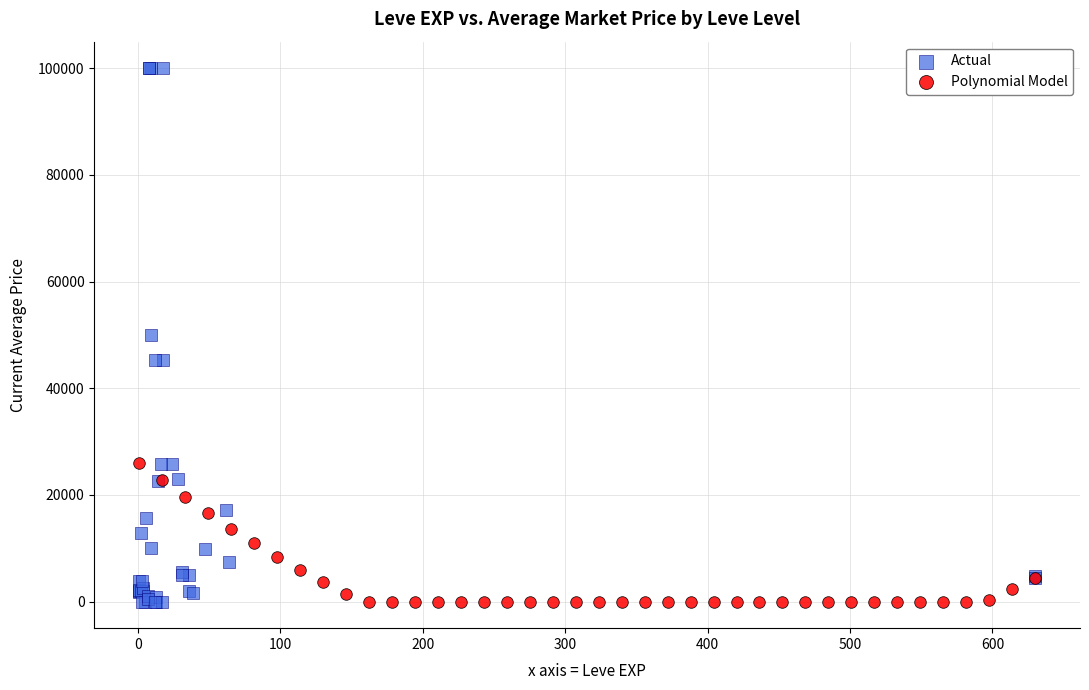

Which series contains the highest Y value?

Actual